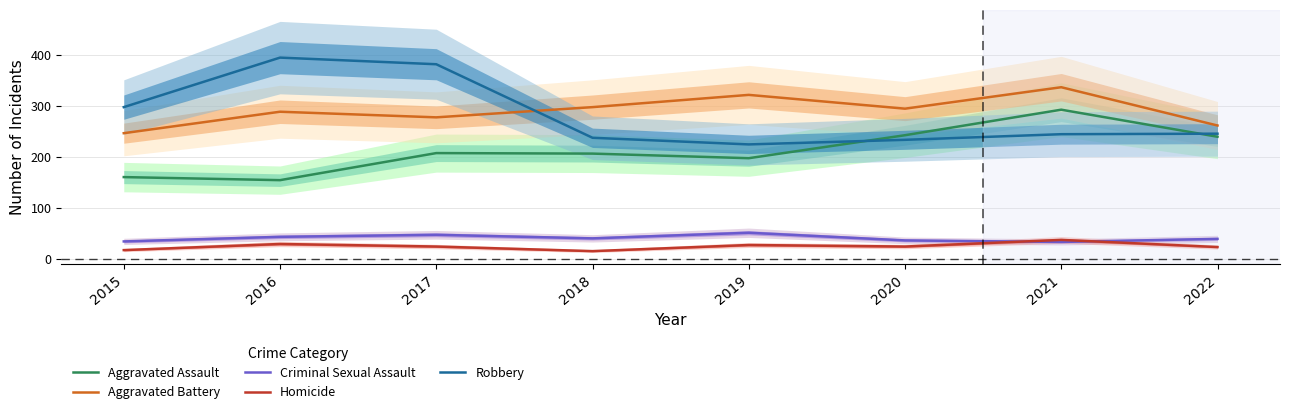

Which series ends up on top after the final intersection of Criminal Sexual Assault and Homicide?

Criminal Sexual Assault